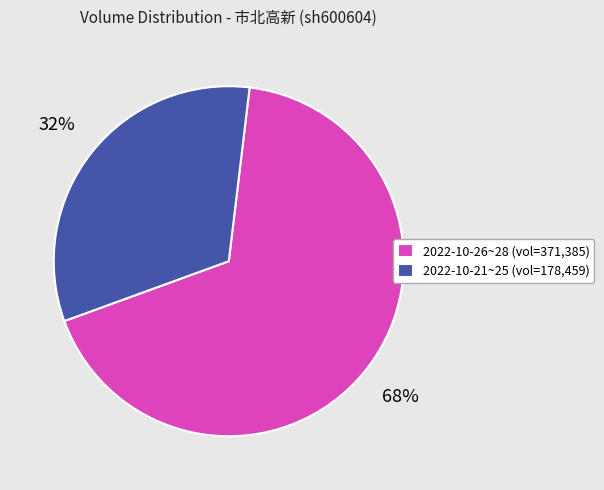

What is the majority slice?

2022-10-26~28 (vol=371,385)